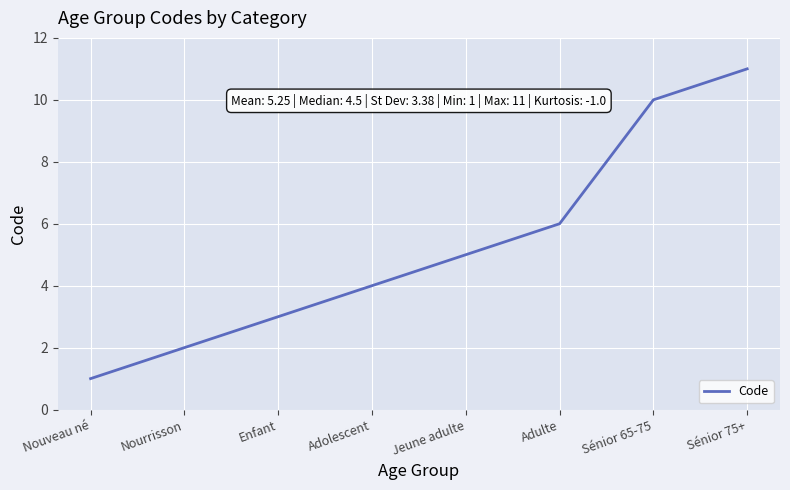

Between Sénior 65-75 and Adulte, which is larger?

Sénior 65-75